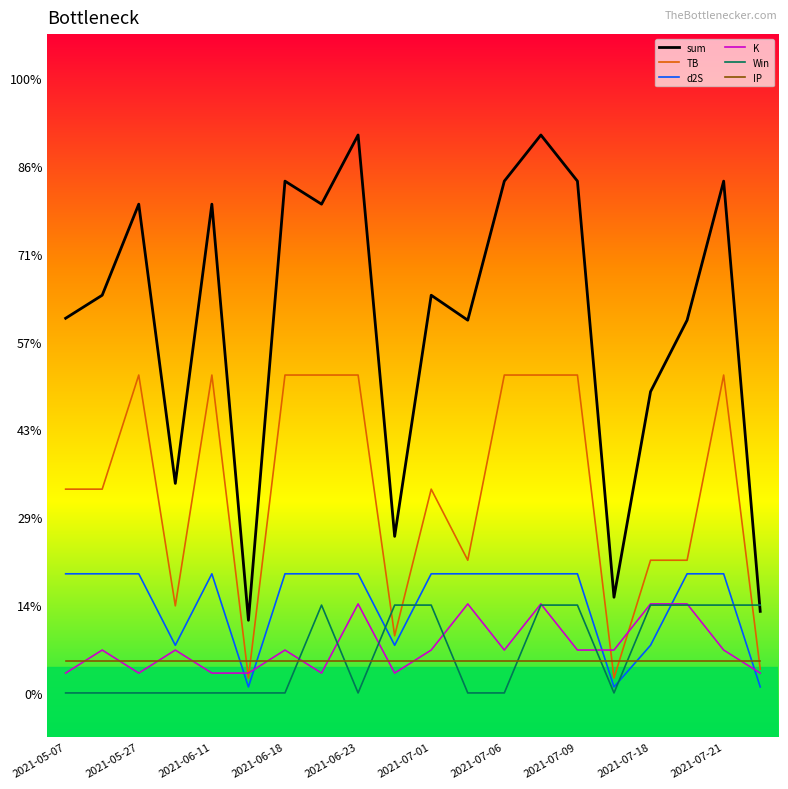

What are all the series names shown in the legend?

sum, TB, d2S, K, Win, IP